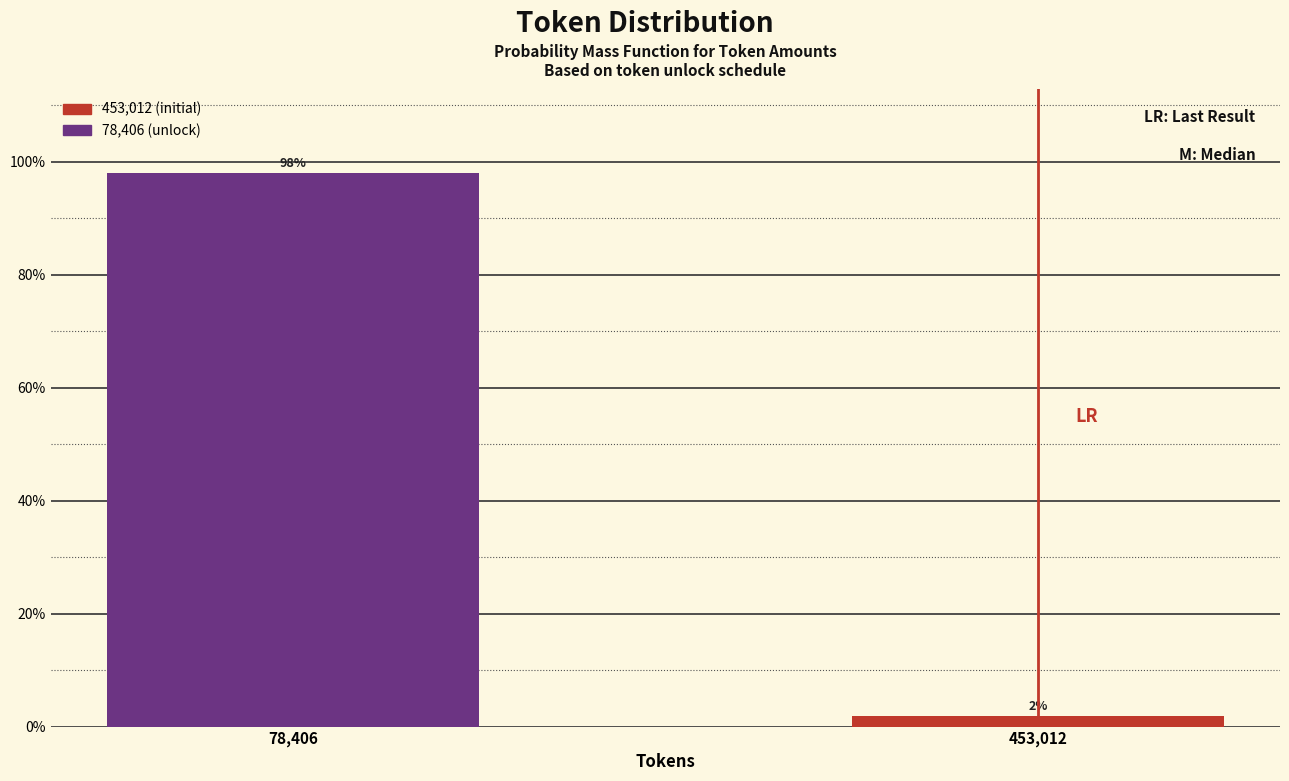

What position from the right is 78,406?

2